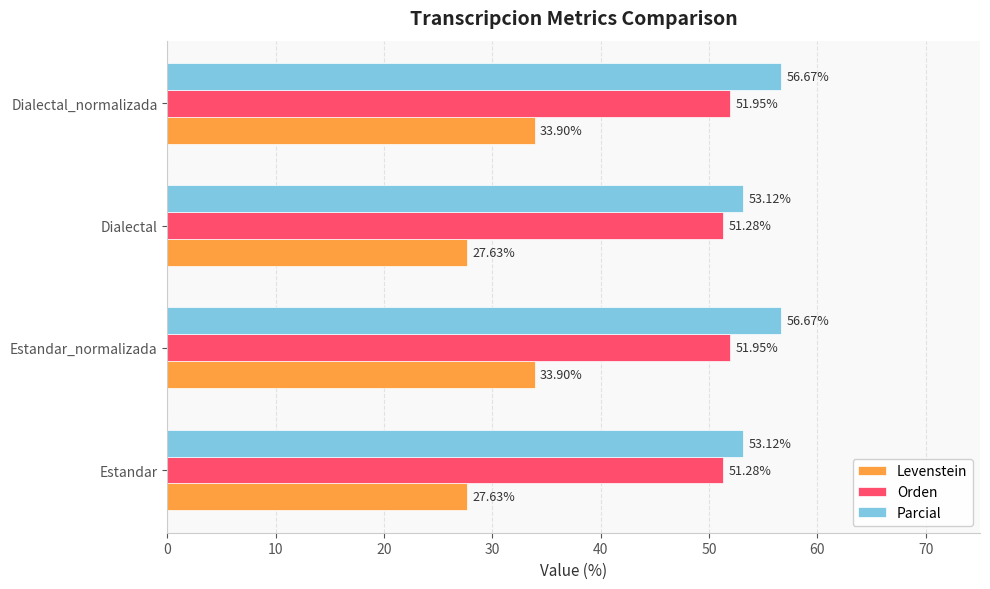

What is the average value of the Parcial series?

54.9